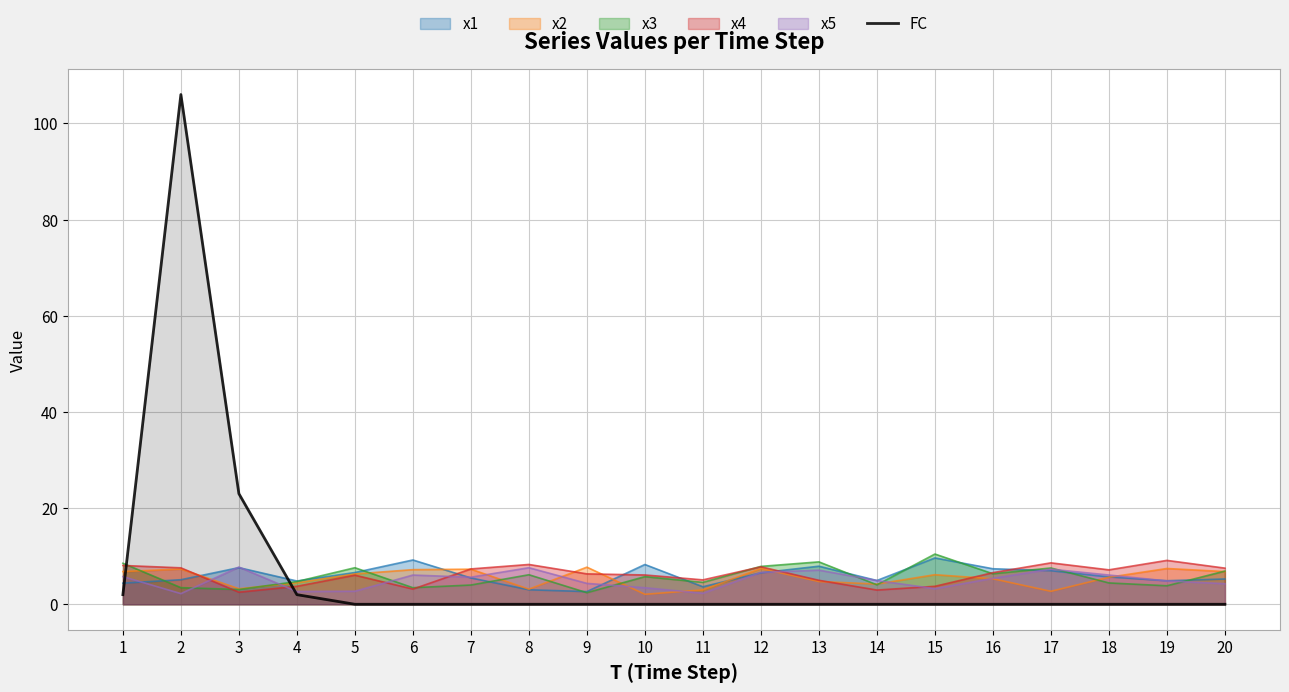

Does the chart display data point markers on the line(s)?

No